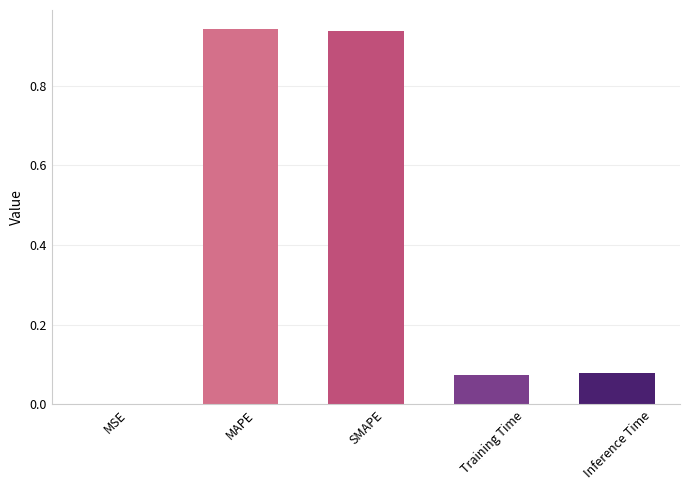

What is the sum of all values?

2.0